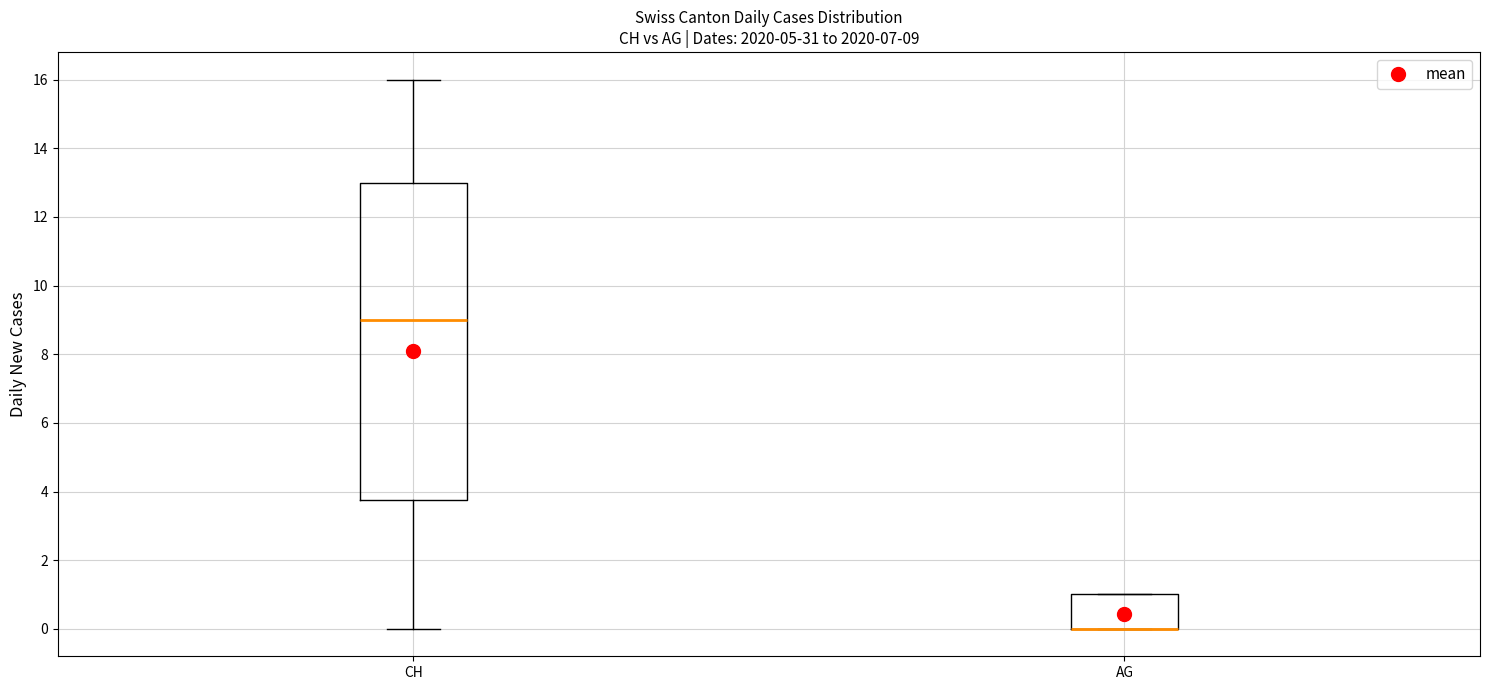

Comparing the boxes themselves (not the whiskers), which one is the tallest?

CH